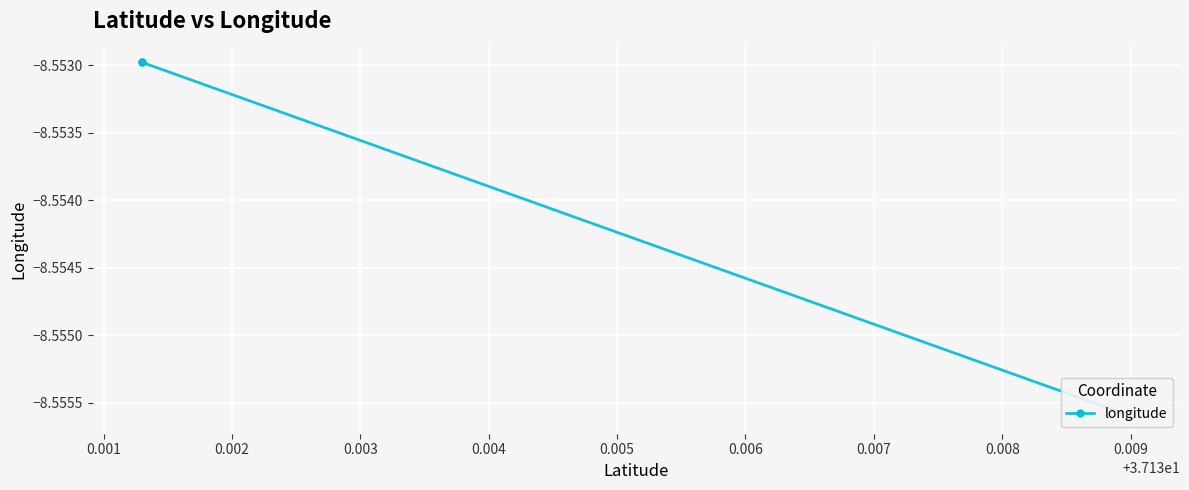

Does the chart display data point markers on the line(s)?

Yes